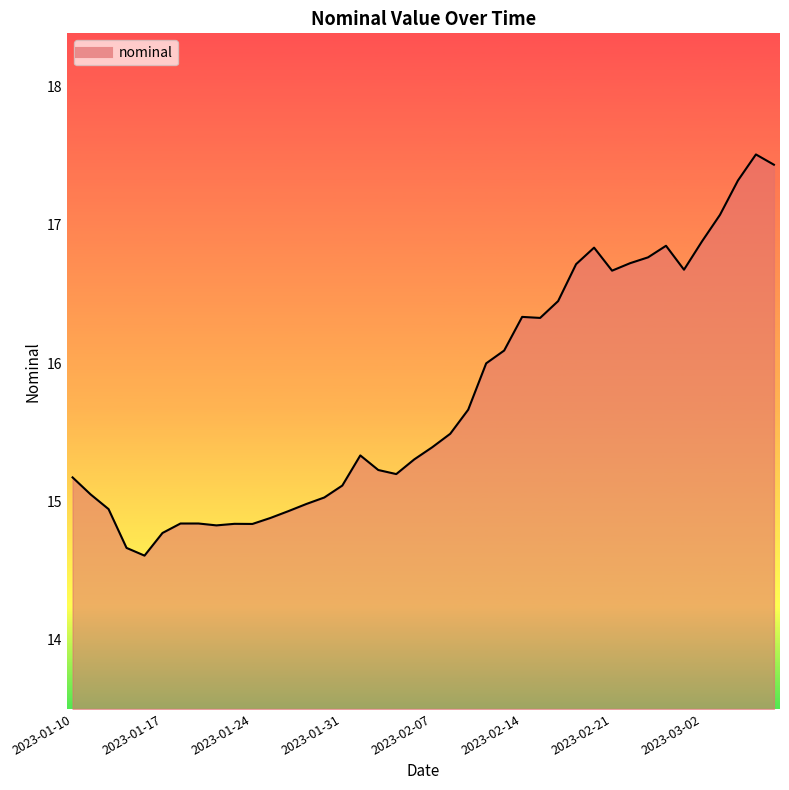

What is the difference between the maximum and minimum values?

2.9